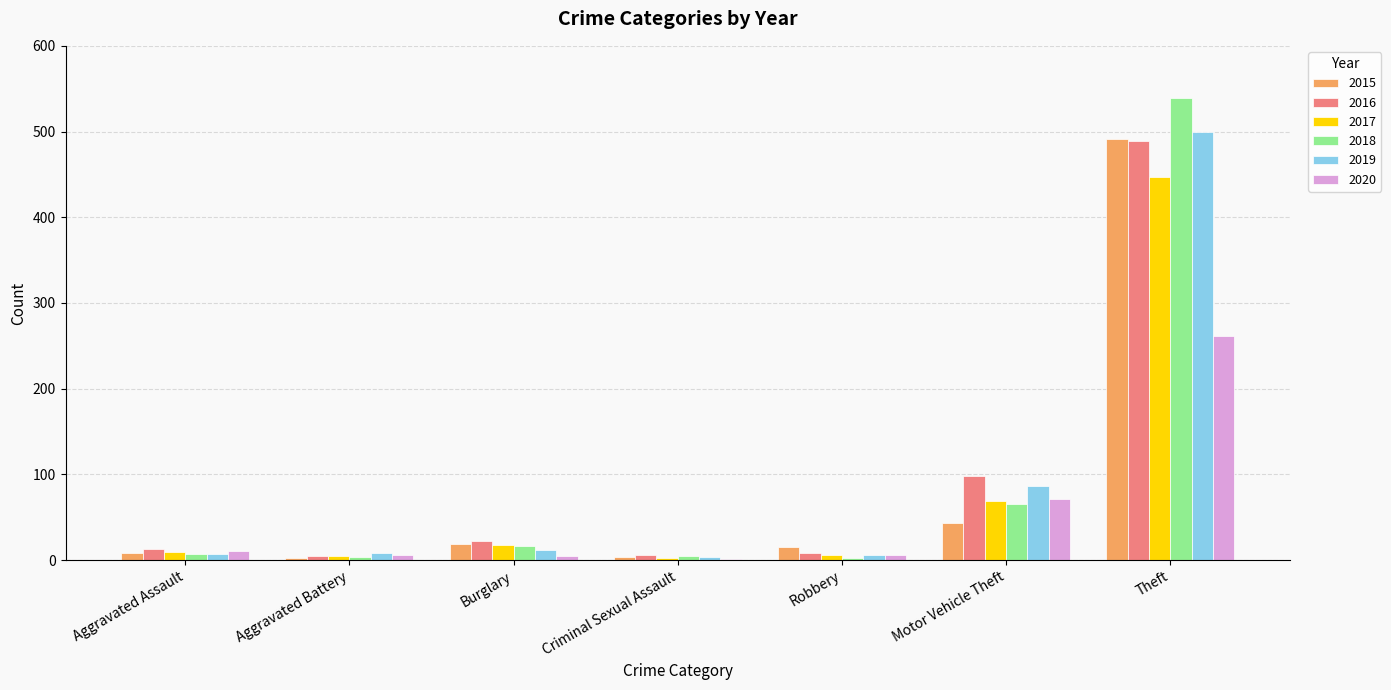

What is the maximum value shown in the chart?

539